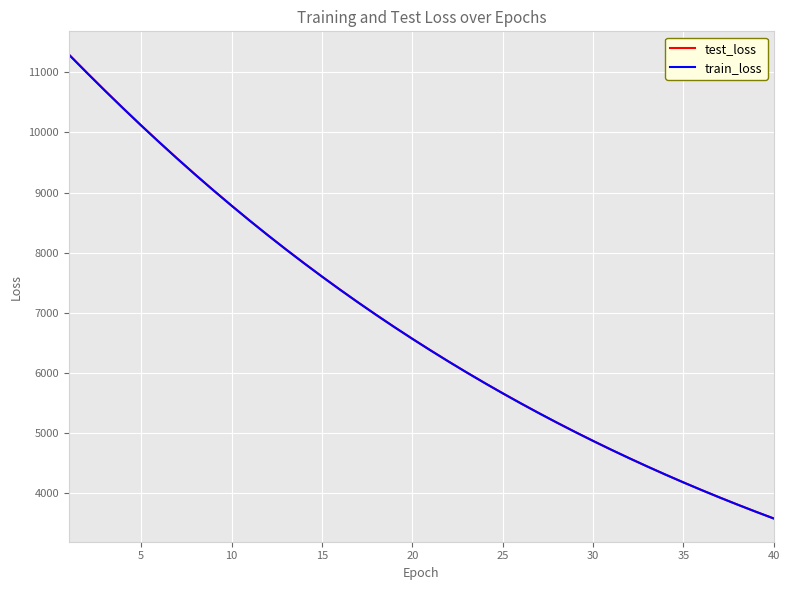

True or false: test_loss and train_loss cross at least once.

False